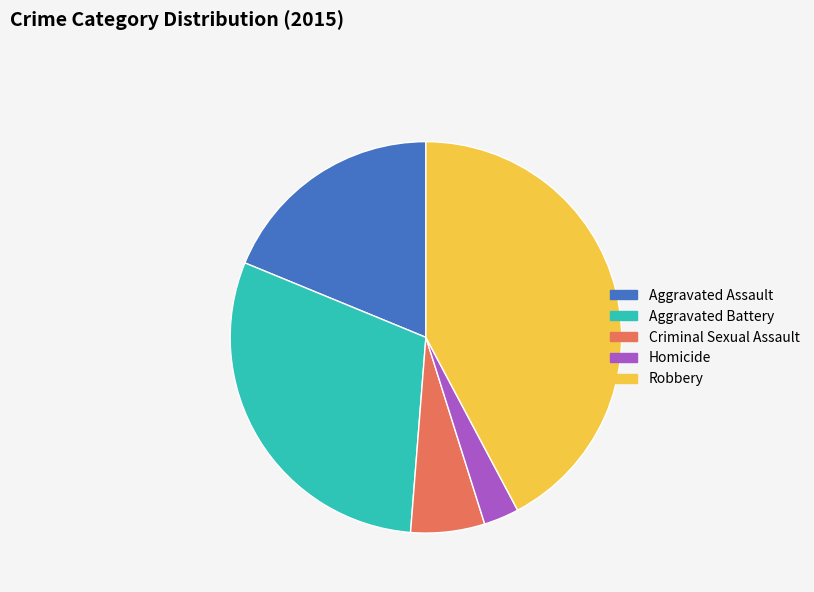

Between Aggravated Assault and Robbery, which is larger?

Robbery